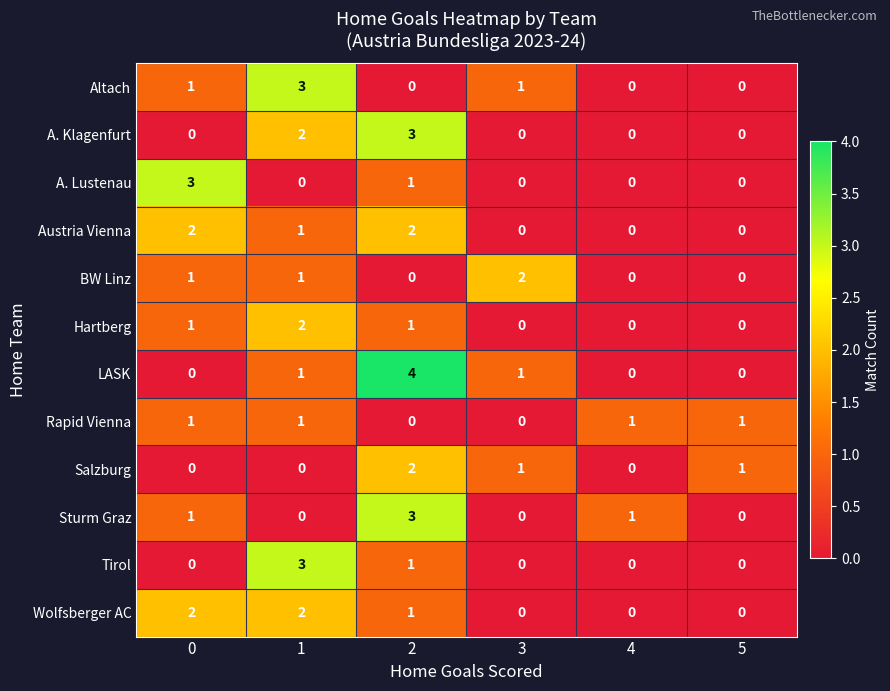

What is the greatest value displayed?

4